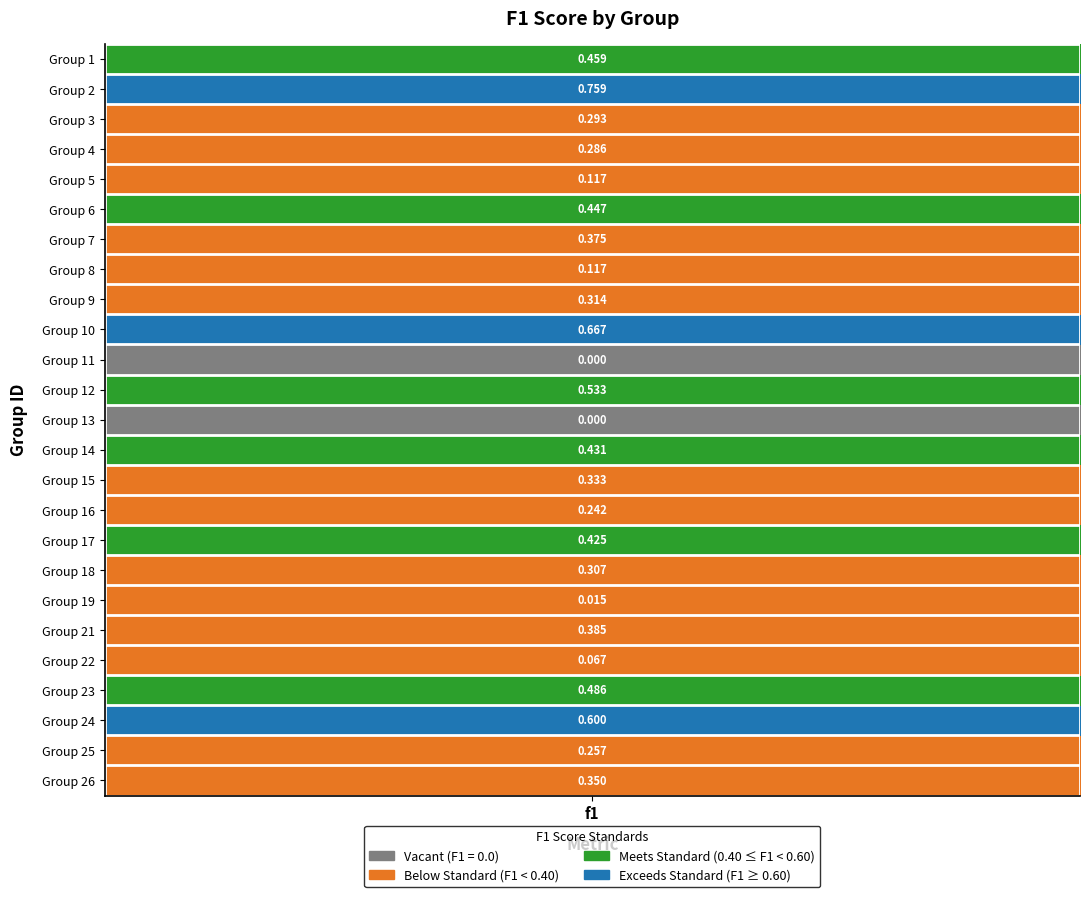

List the labels in order of value, smallest first.

10, 12, 18, 20, 4, 7, 15, 23, 3, 2, 17, 8, 14, 24, 6, 19, 16, 13, 5, 0, 21, 11, 22, 9, 1